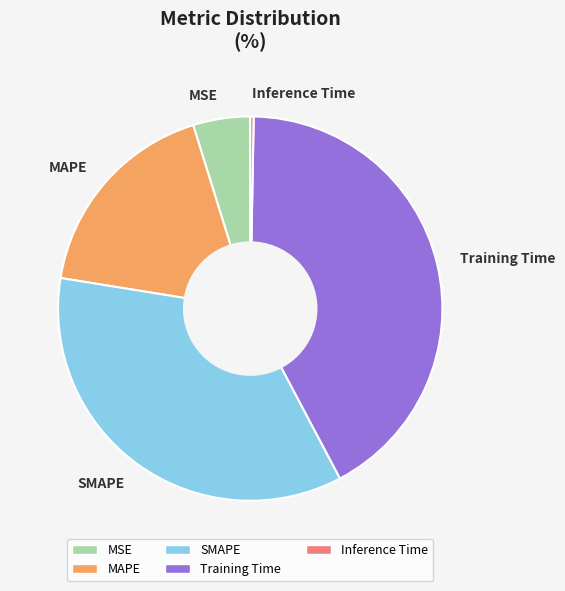

How many slices are in this pie chart?

5